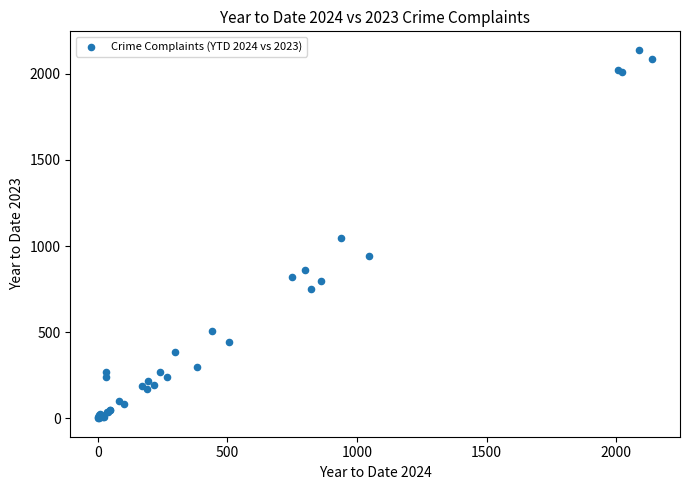

What Y value in the scatter plot is closest to 1069?

1045